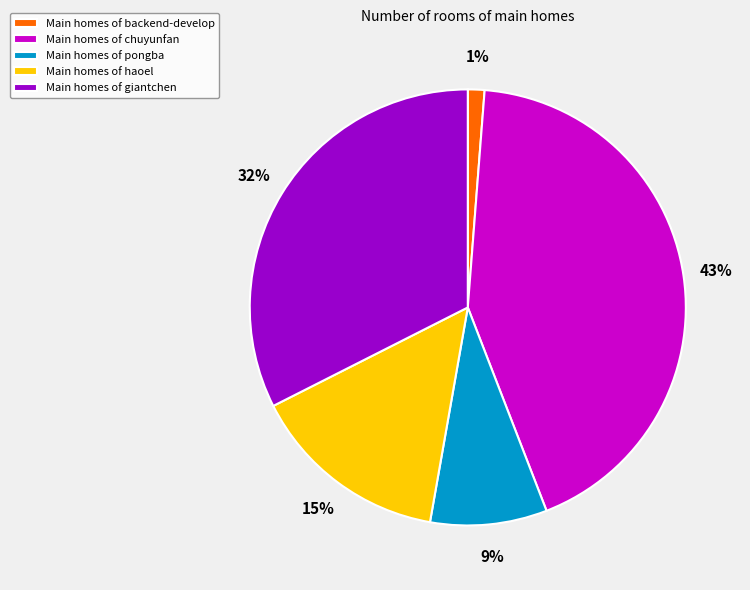

Between Main homes of giantchen and Main homes of backend-develop, which is larger?

Main homes of giantchen